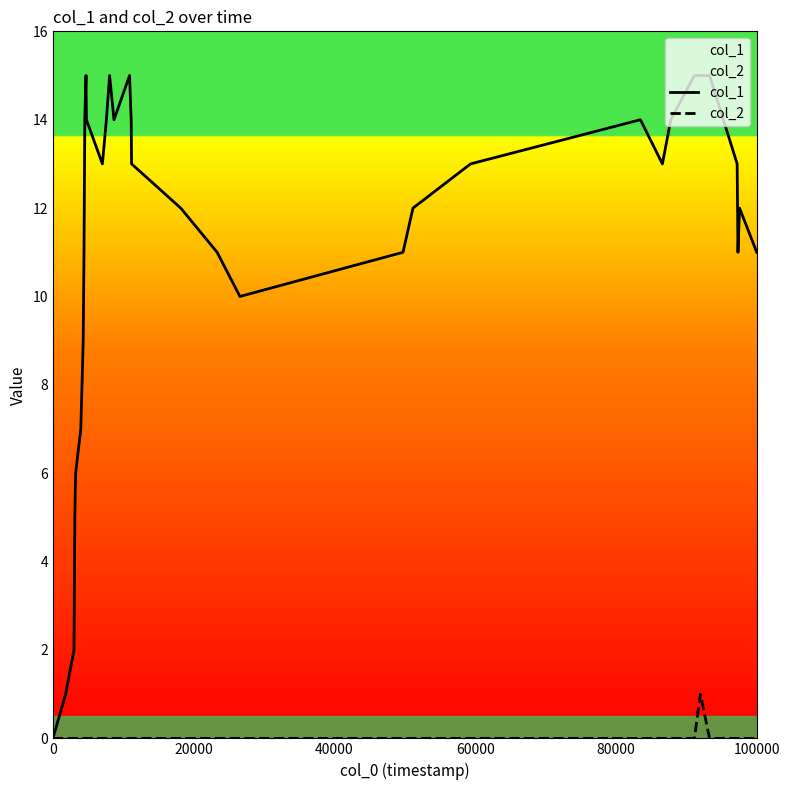

What is the label of the 21st point from the right?

15